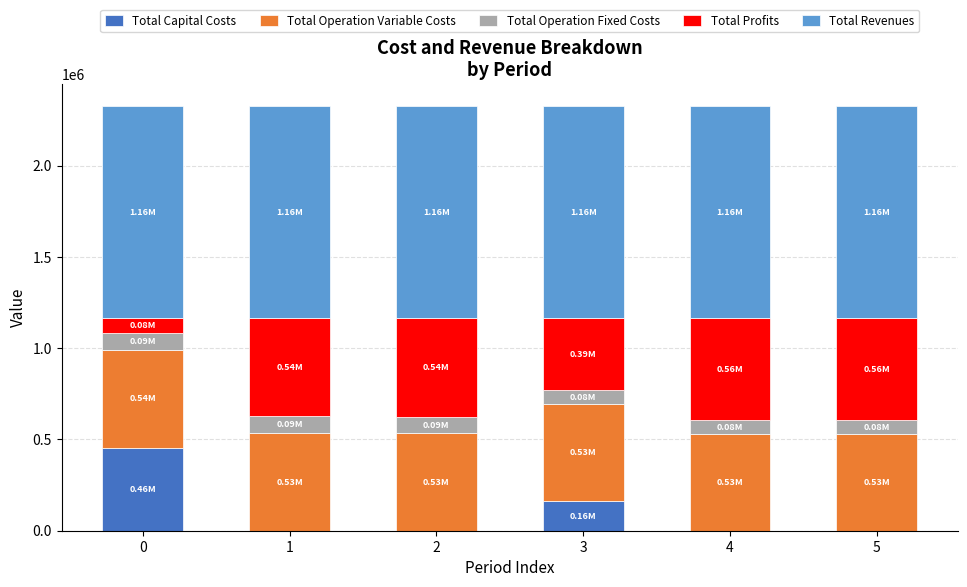

What is the total value across all series at 1?

2329033.7